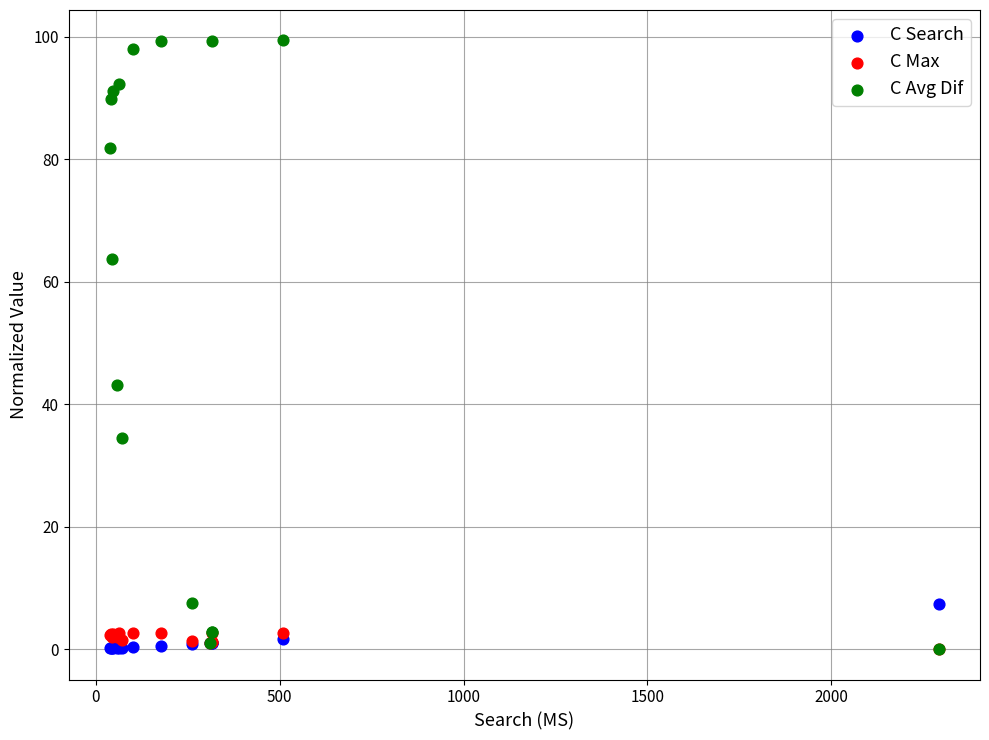

Across all series, what Y value is closest to 49?

43.1